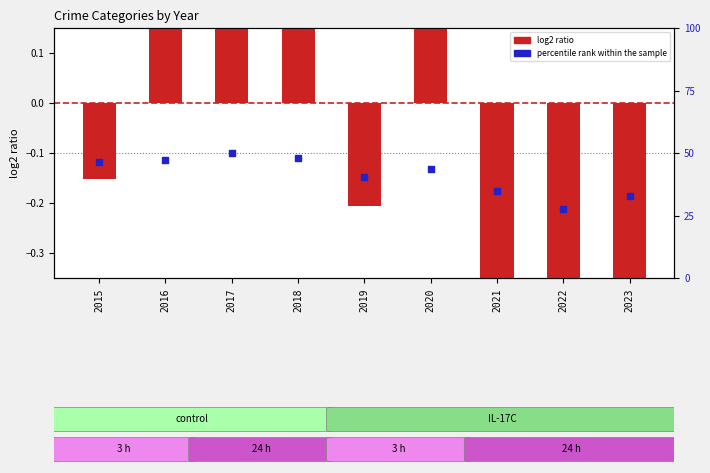

Which series has the largest Y range (max minus min)?

percentile rank within the sample